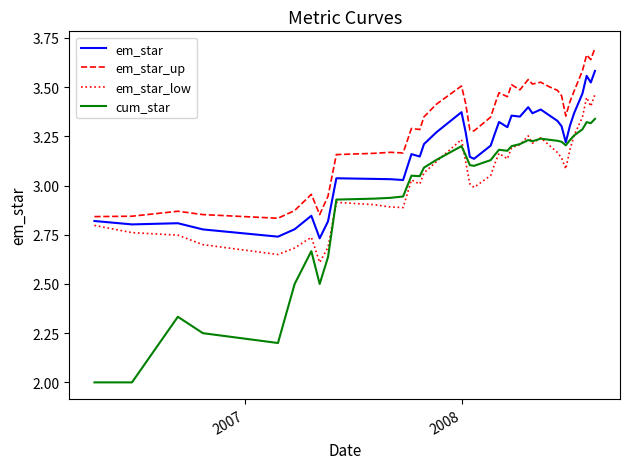

Which series has the largest range (max minus min)?

cum_star